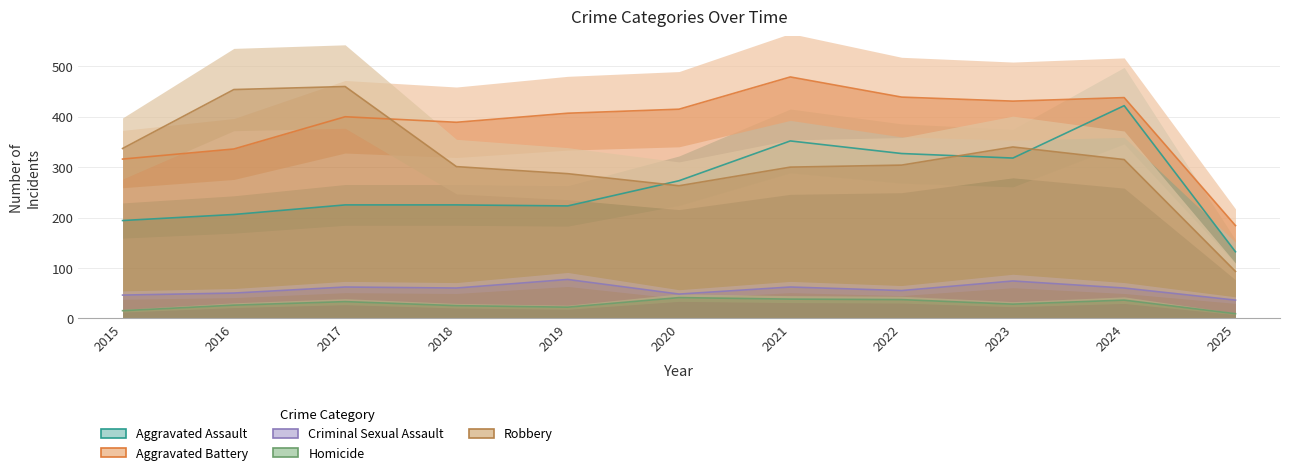

Reading left to right, extract all data points from this chart.

Aggravated Assault: 2015=194	2016=206	2017=225	2018=225	2019=223	2020=273	2021=352	2022=327	2023=318	2024=422	2025=132
Aggravated Battery: 2015=316	2016=336	2017=400	2018=389	2019=407	2020=415	2021=479	2022=439	2023=431	2024=438	2025=184
Criminal Sexual Assault: 2015=46	2016=50	2017=62	2018=60	2019=77	2020=48	2021=62	2022=55	2023=74	2024=60	2025=36
Homicide: 2015=15	2016=26	2017=33	2018=25	2019=22	2020=41	2021=38	2022=37	2023=28	2024=36	2025=9
Robbery: 2015=337	2016=454	2017=460	2018=301	2019=287	2020=263	2021=300	2022=304	2023=340	2024=315	2025=93